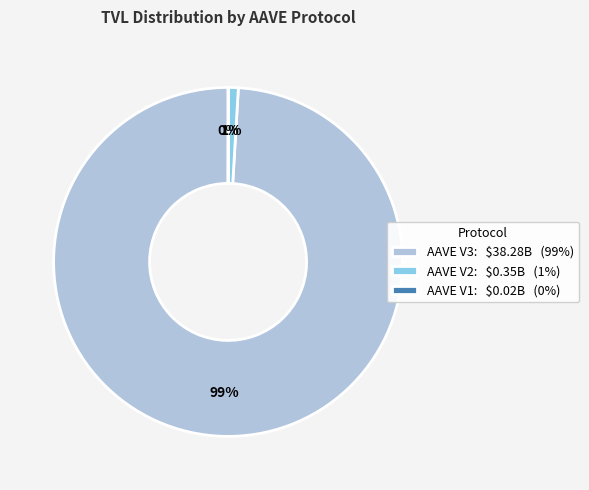

Is it true that AAVE V3: $38.28B (99%) is 88% of the pie?

False